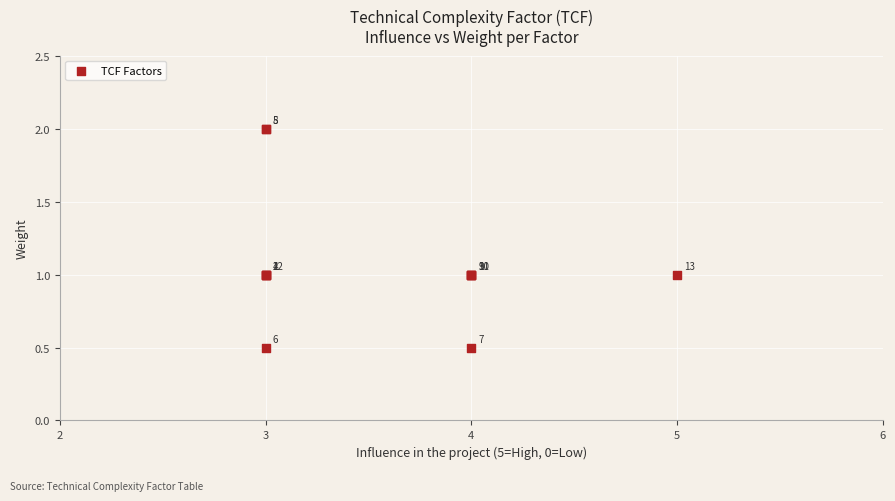

What Y value in the scatter plot is closest to 1?

1.0